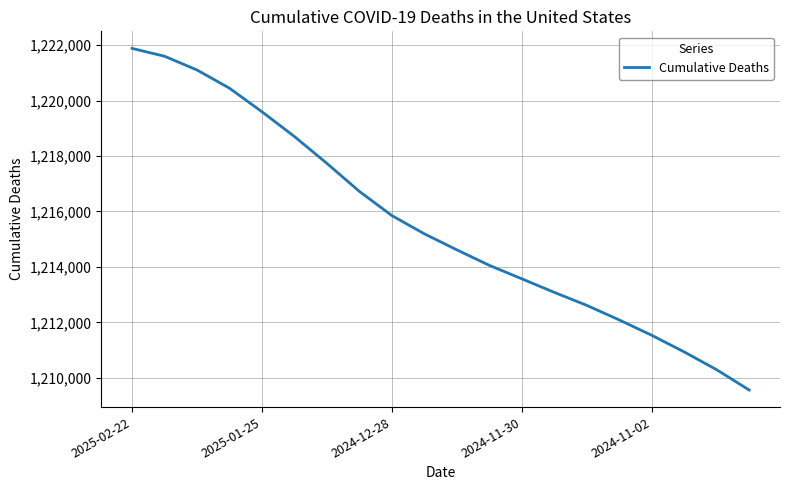

What is the minimum value shown in the chart?

1209564